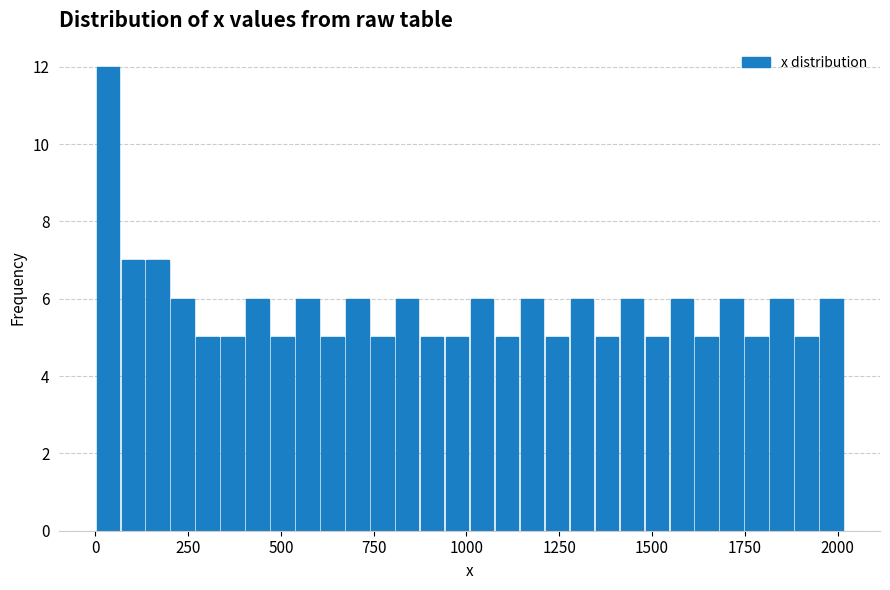

Read against the x-axis, roughly where is the centre of the tallest bar?

50